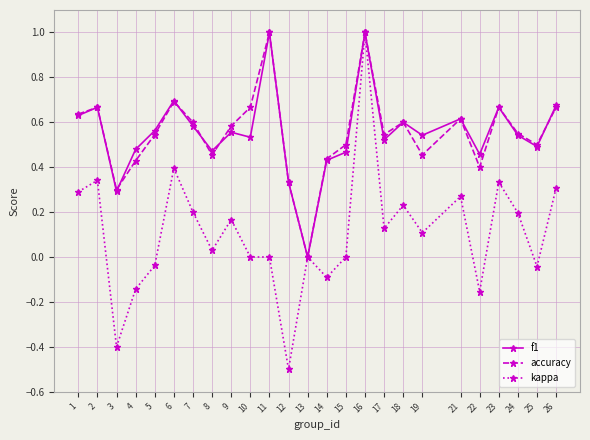

Which category has the lowest value in the accuracy series?

13